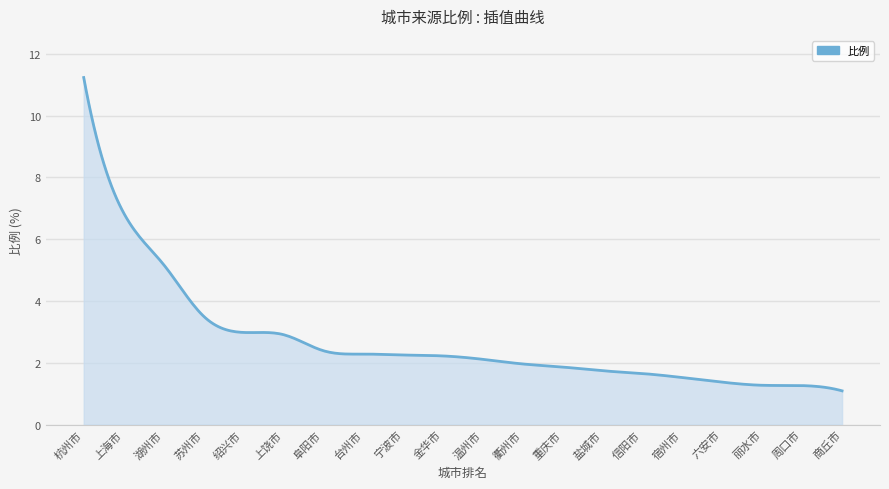

What is the greatest value displayed?

11.2